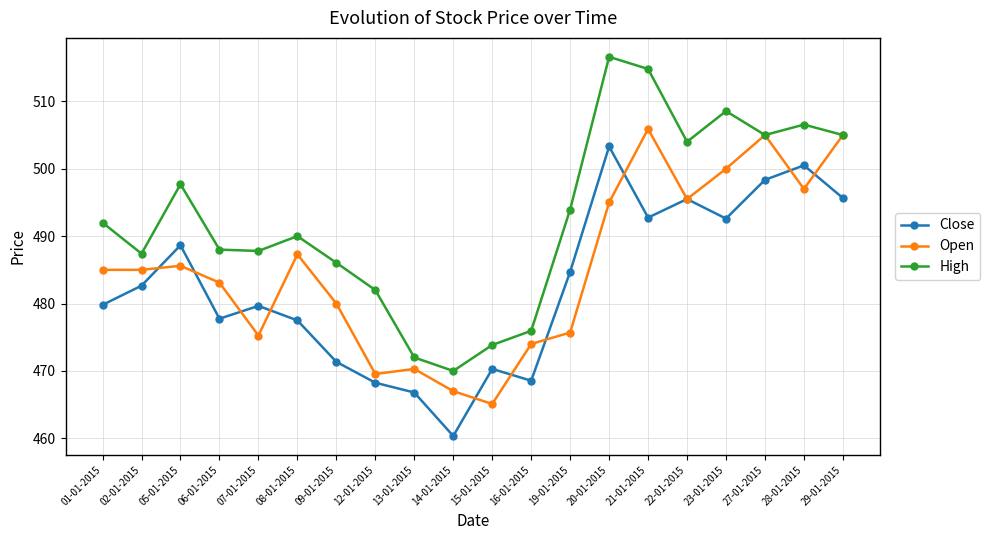

At which category does High reach its first local peak?

05-01-2015